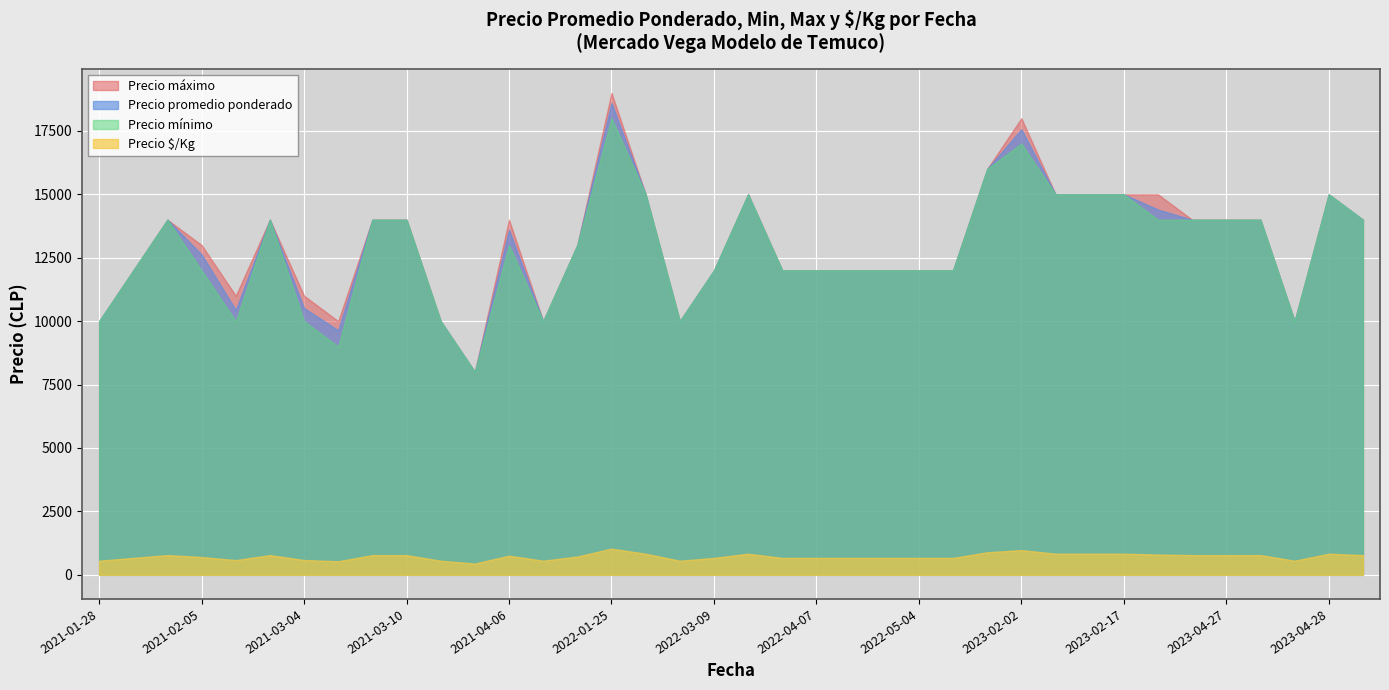

What is the maximum value for Precio promedio ponderado?

18600